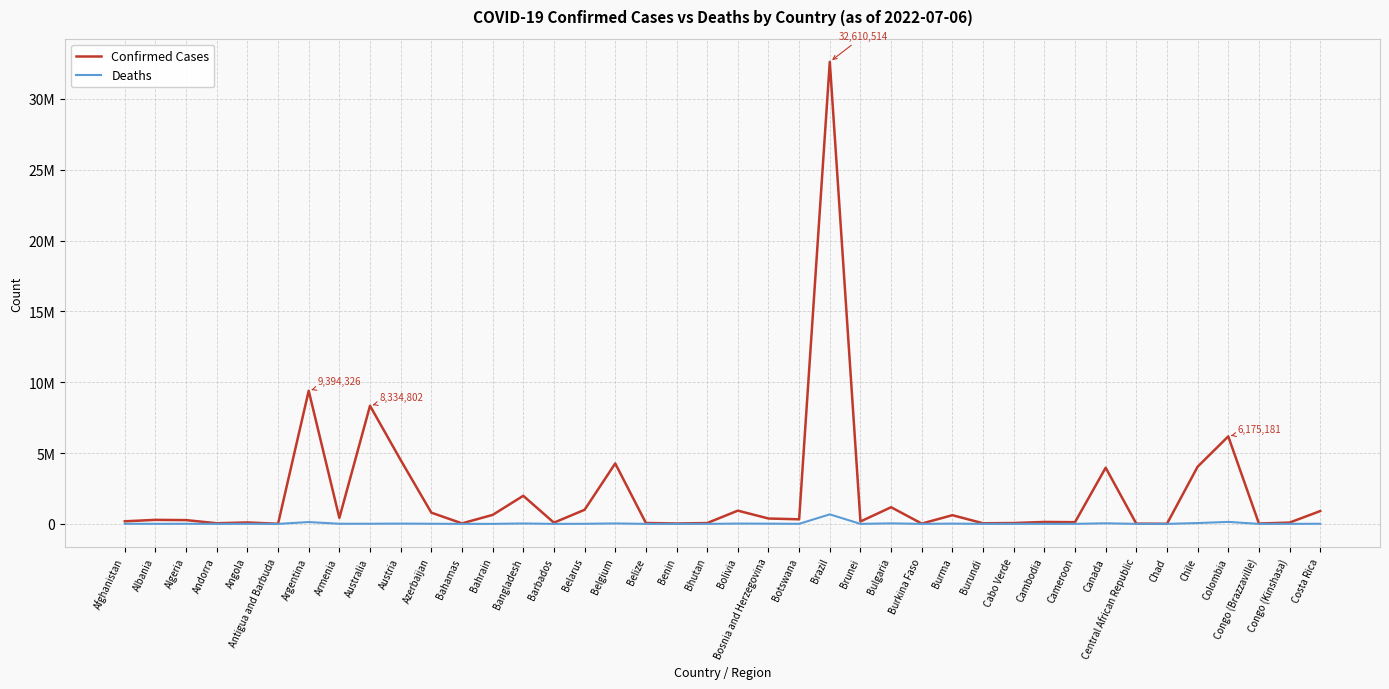

The Deaths series shows 47 at Brunei. True or false?

False